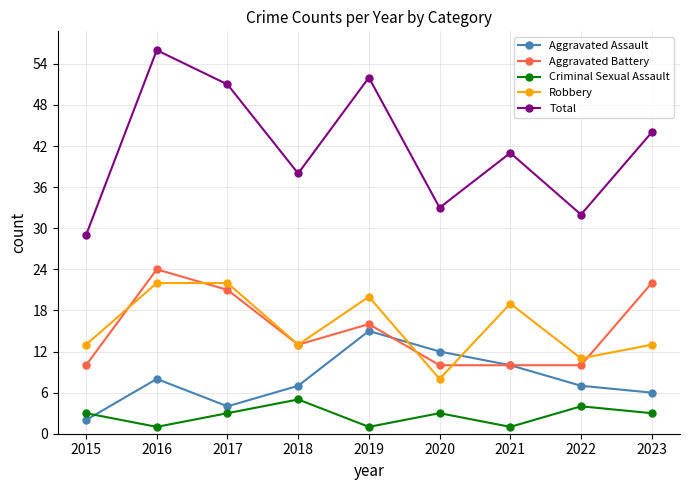

Which series has the largest total across all categories?

Total